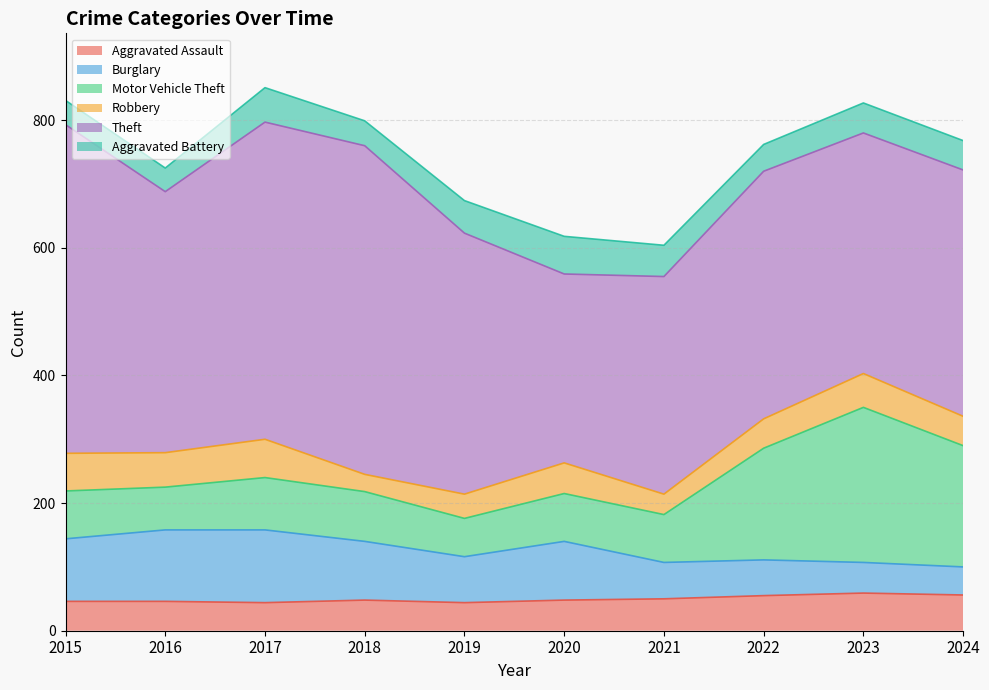

How many lines are shown in the chart?

6